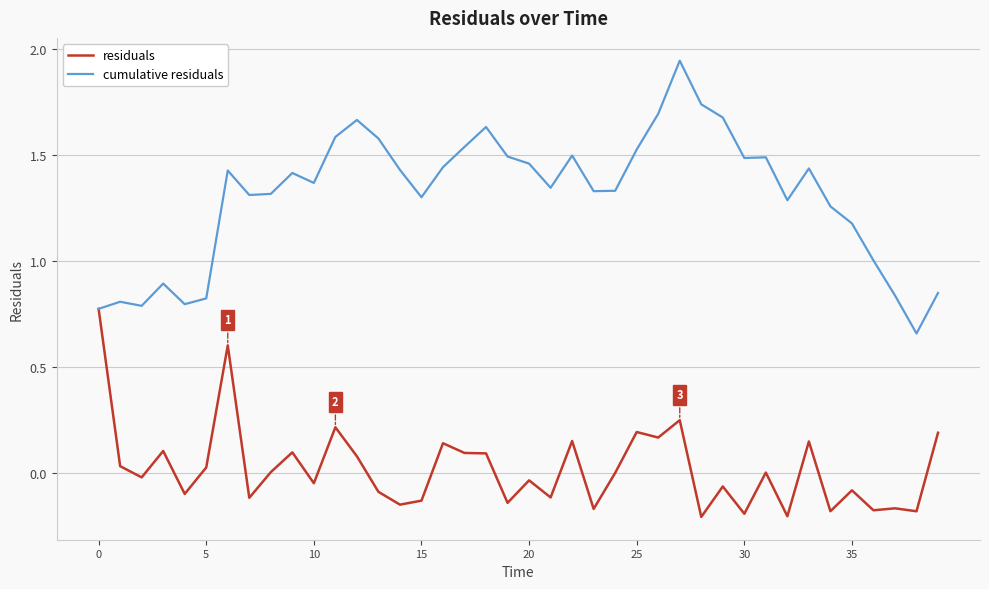

Which series has the largest range (max minus min)?

cumulative residuals